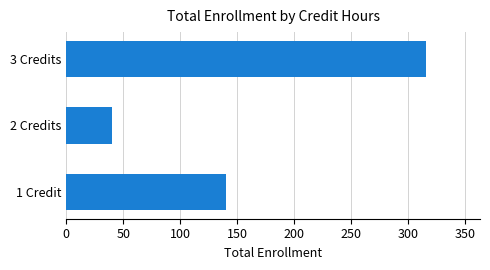

Reading bottom to top, what are all the values shown in this chart?

140	40	316